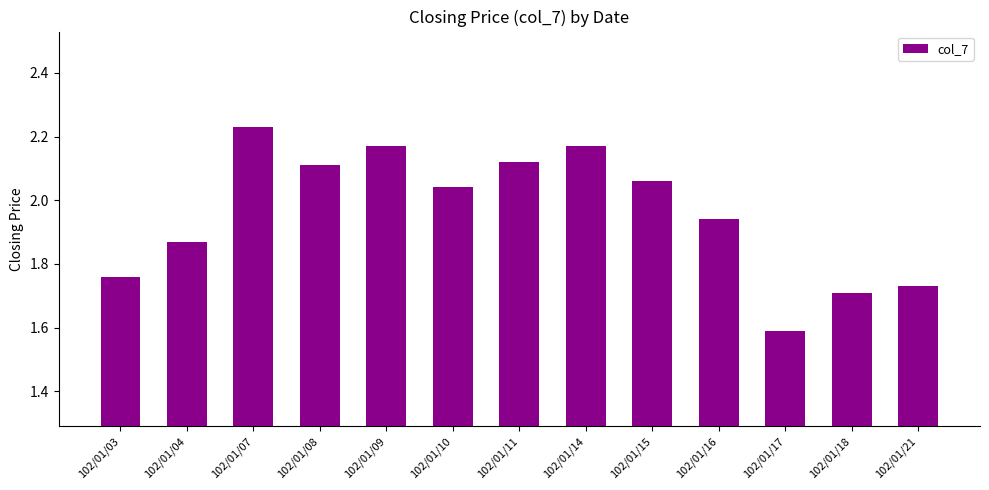

What is the minimum value shown in the chart?

1.6